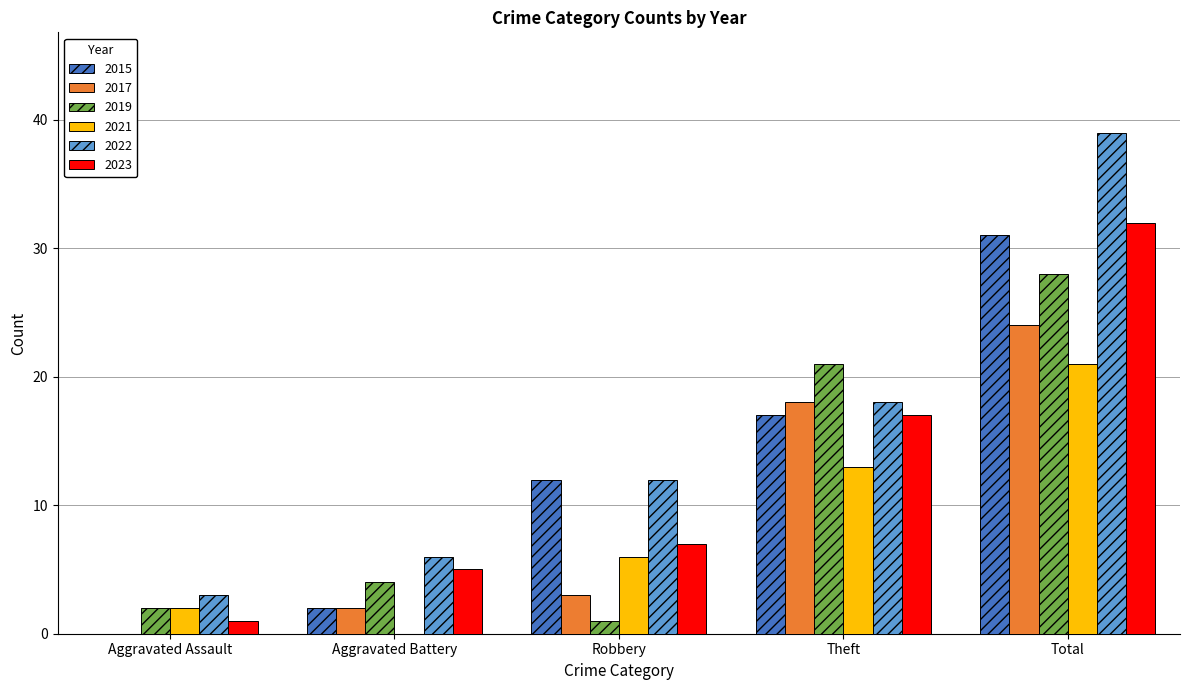

What is the sum of the 2017 values at Robbery and Total?

27